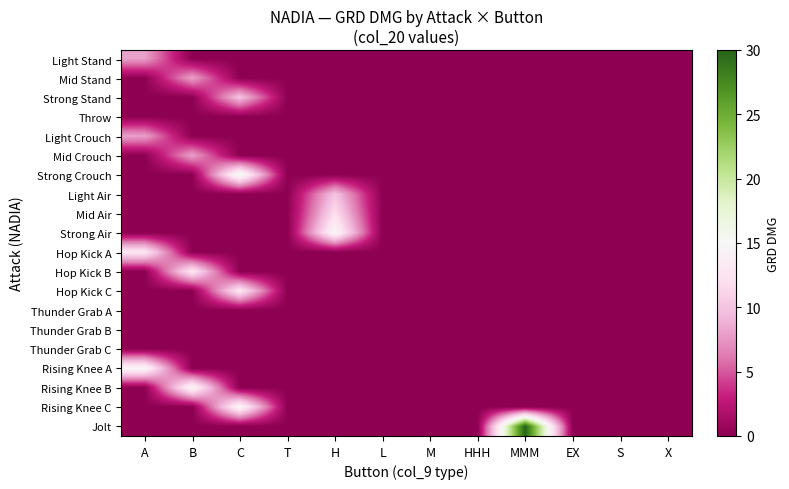

Rank the series at T from lowest to highest value.

Light Stand, Mid Stand, Strong Stand, Throw, Light Crouch, Mid Crouch, Strong Crouch, Light Air, Mid Air, Strong Air, Hop Kick A, Hop Kick B, Hop Kick C, Thunder Grab A, Thunder Grab B, Thunder Grab C, Rising Knee A, Rising Knee B, Rising Knee C, Jolt